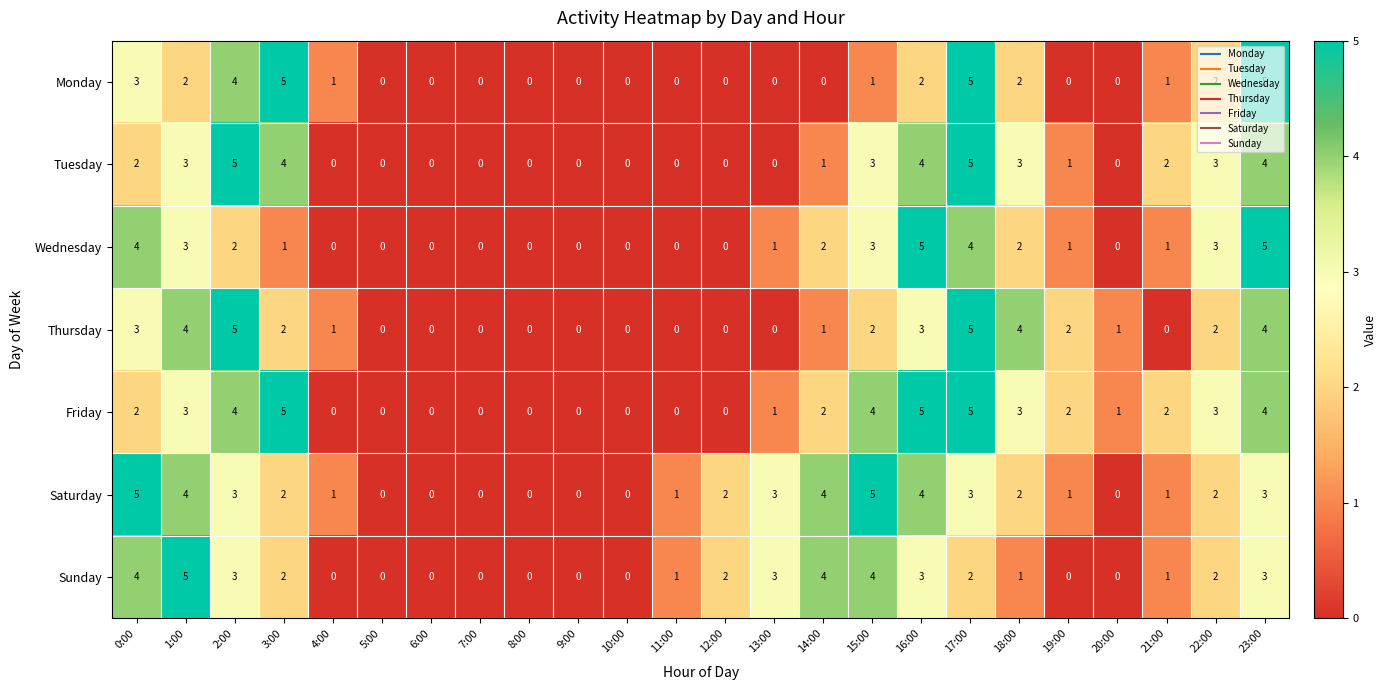

Between 1:00 and 10:00, which series saw the biggest shift?

Sunday